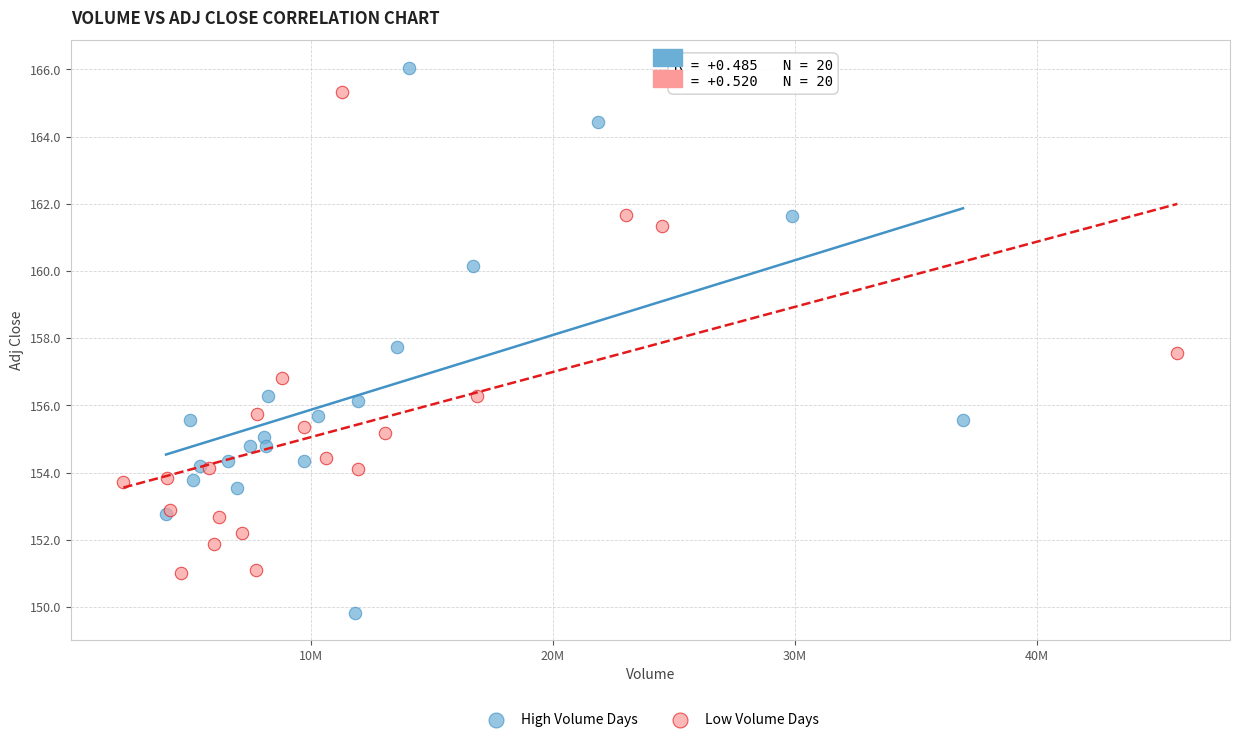

What are all the series names shown in the legend?

High Volume Days, Low Volume Days